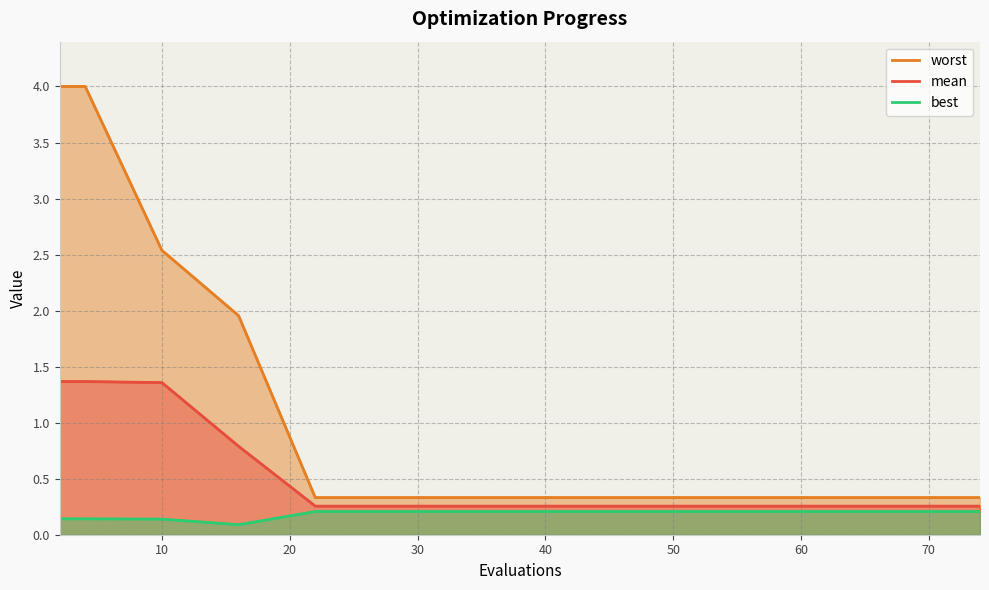

Does the chart display data point markers on the line(s)?

No